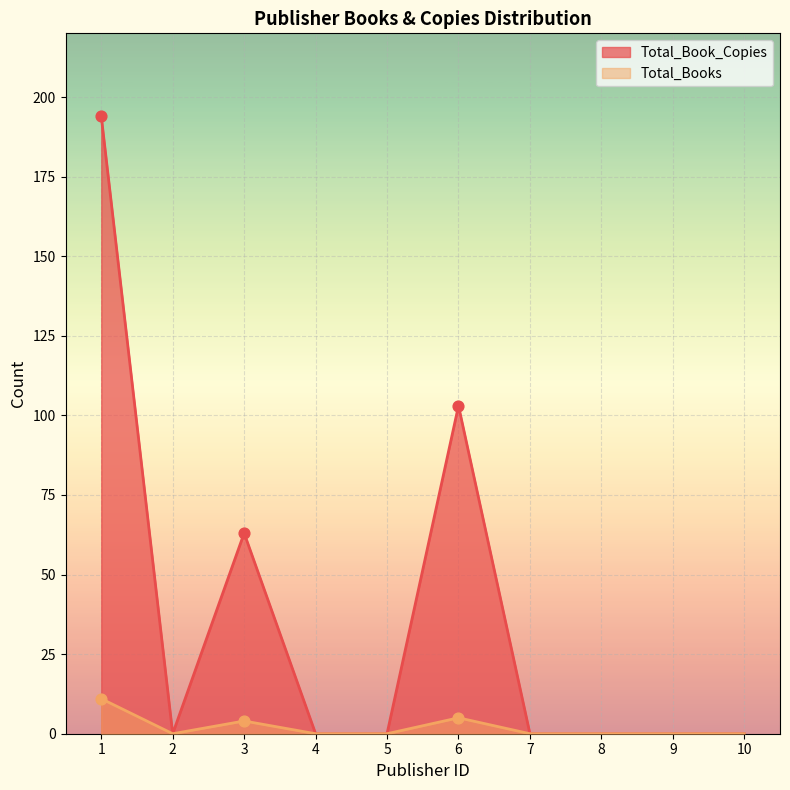

Is the value of Total_Book_Copies at 3 greater than the value of Total_Books at 5?

Yes